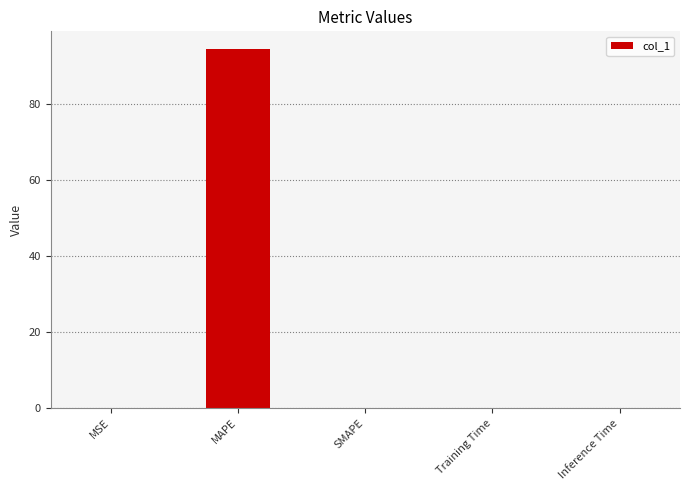

Are the bars horizontal?

No